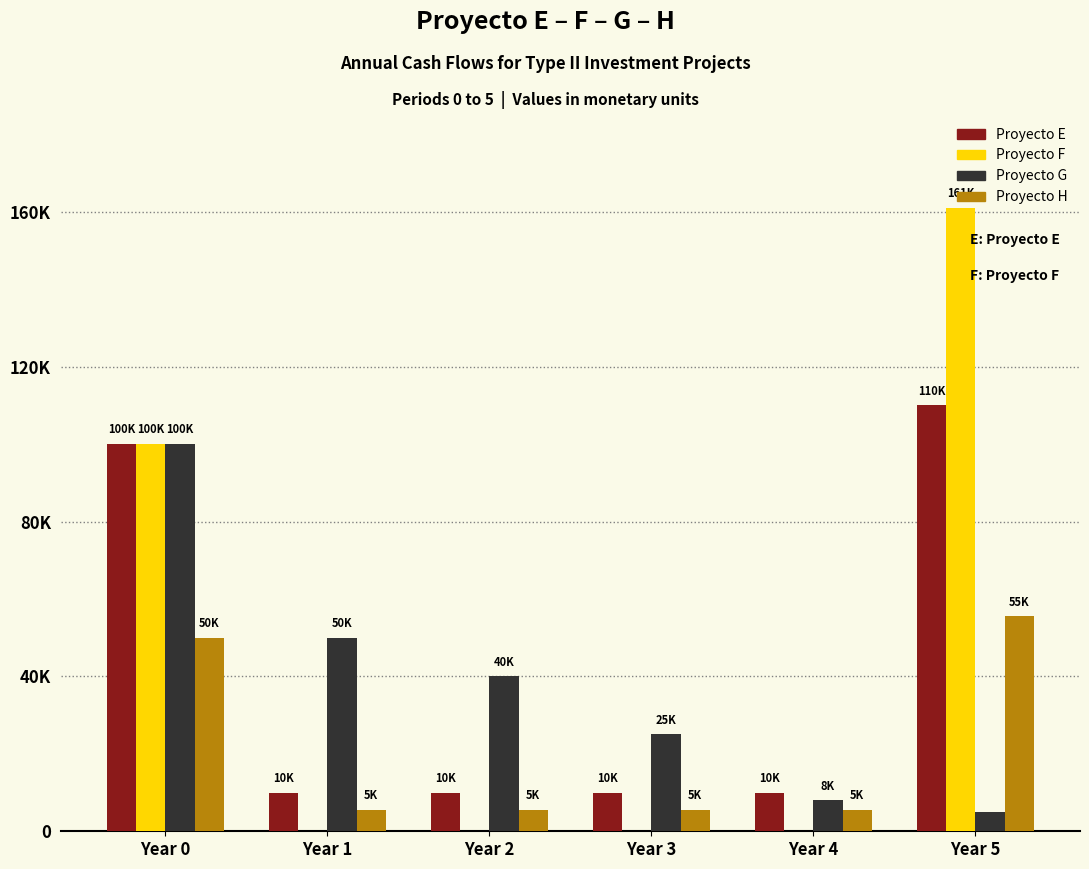

Are the bars horizontal?

No